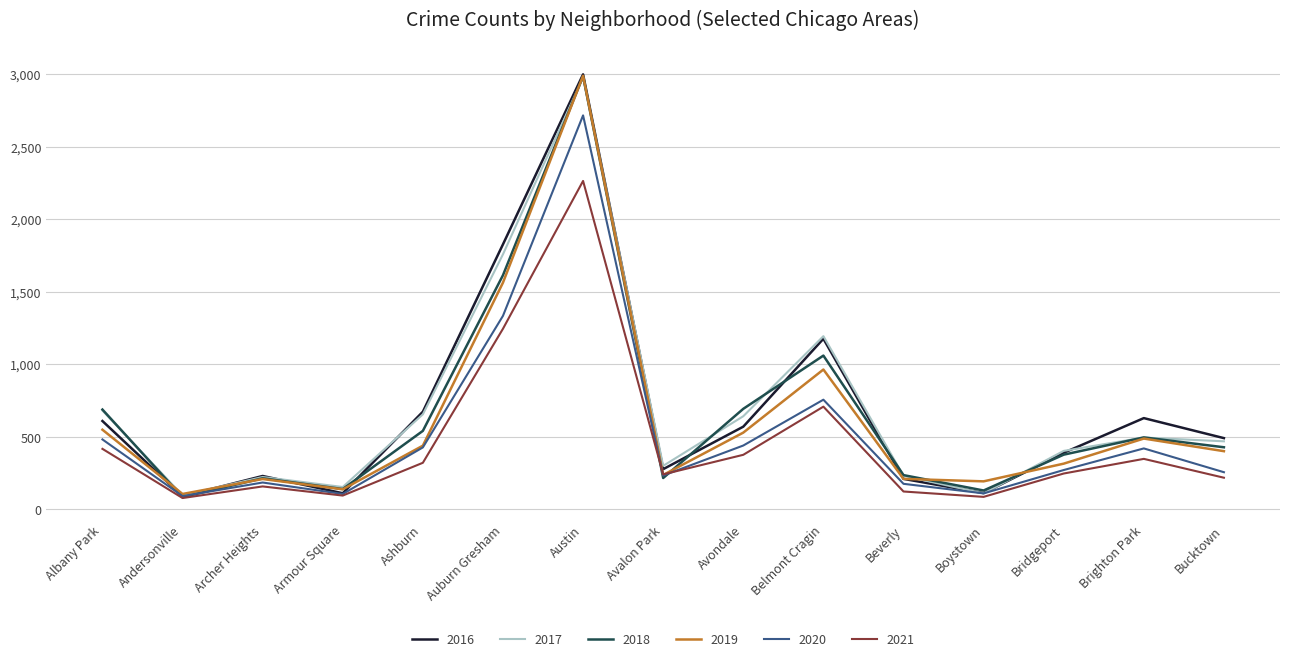

At which category does the chart reach its peak across all series?

Austin